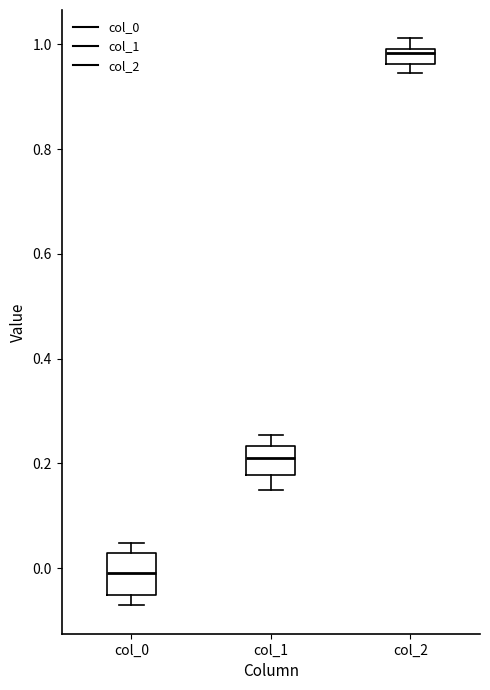

Comparing the boxes themselves (not the whiskers), which one is the tallest?

col_0